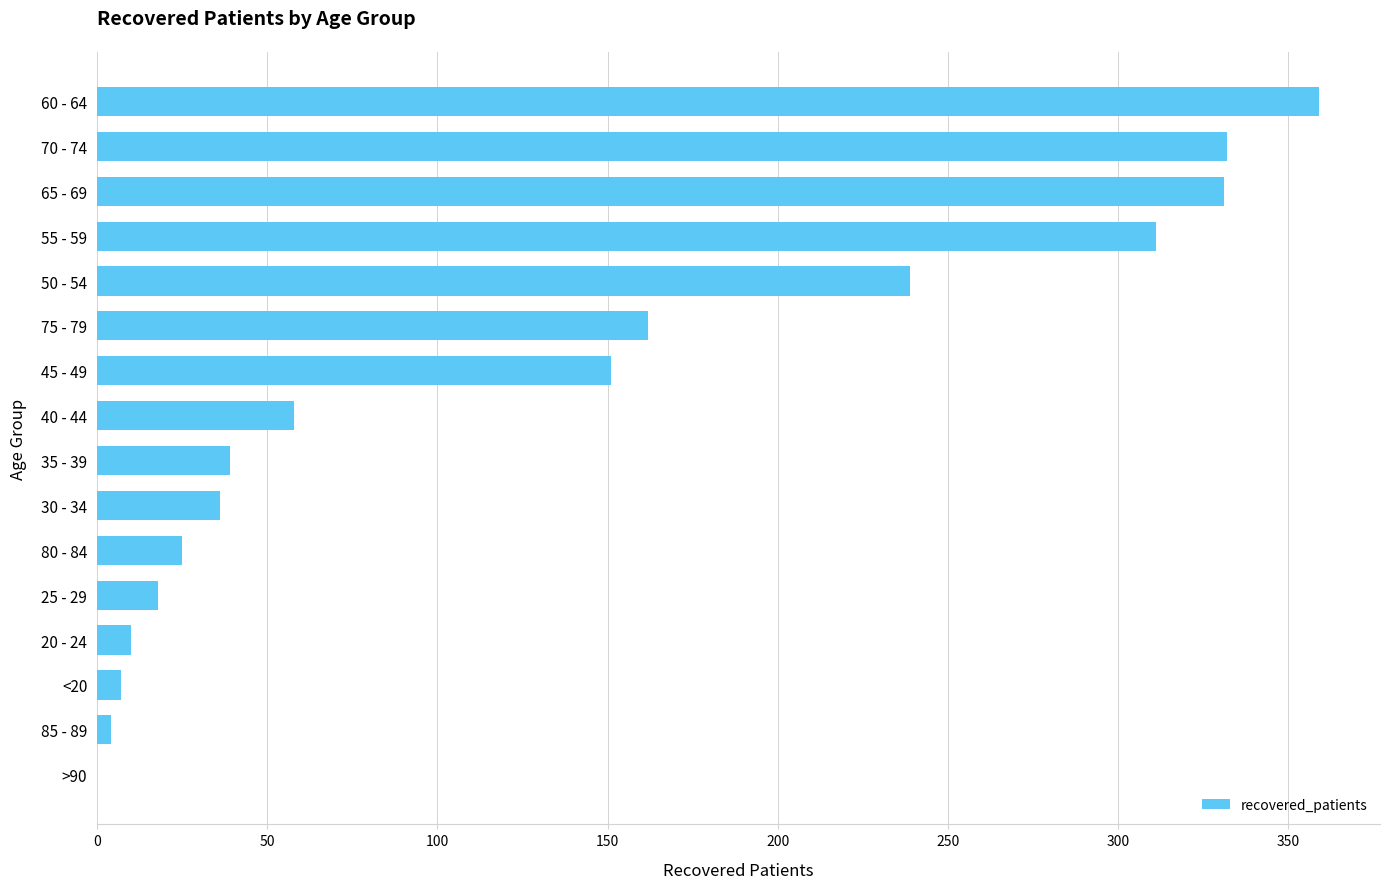

Which label corresponds to the largest value in the chart?

60 - 64